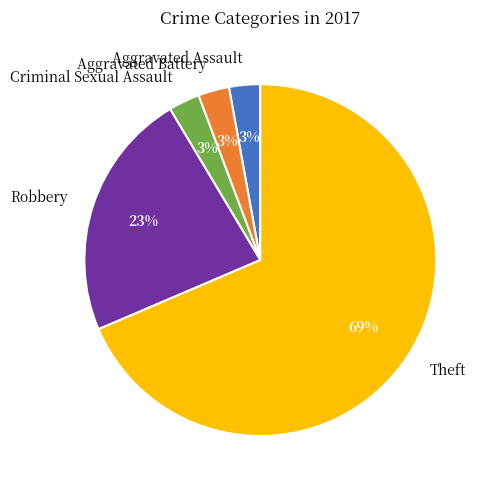

Does Aggravated Battery represent more than half of the total?

No